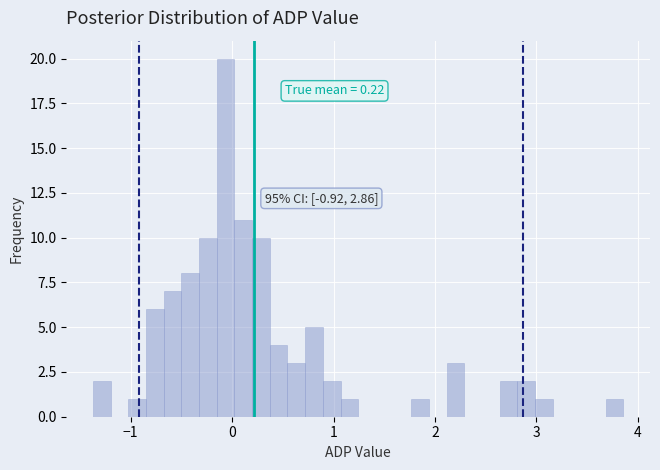

Read against the x-axis, roughly where is the centre of the tallest bar?

-0.1